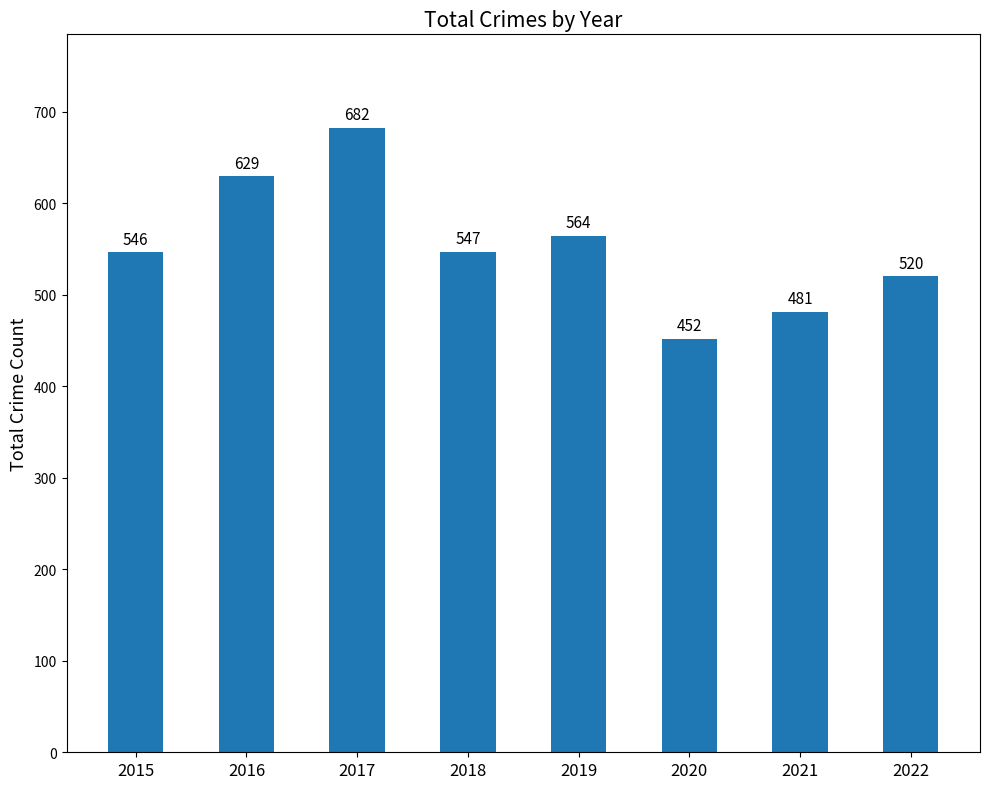

Reading left to right, transcribe all the data shown in this chart.

546	629	682	547	564	452	481	520